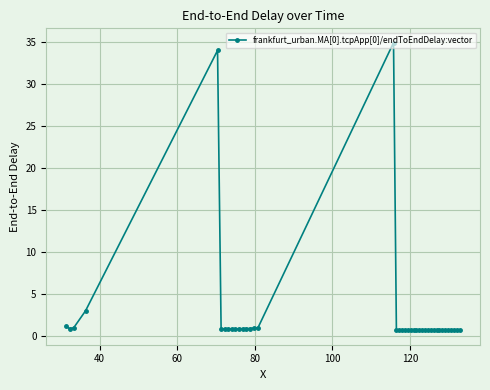

What is the difference between the maximum and minimum values?

34.2